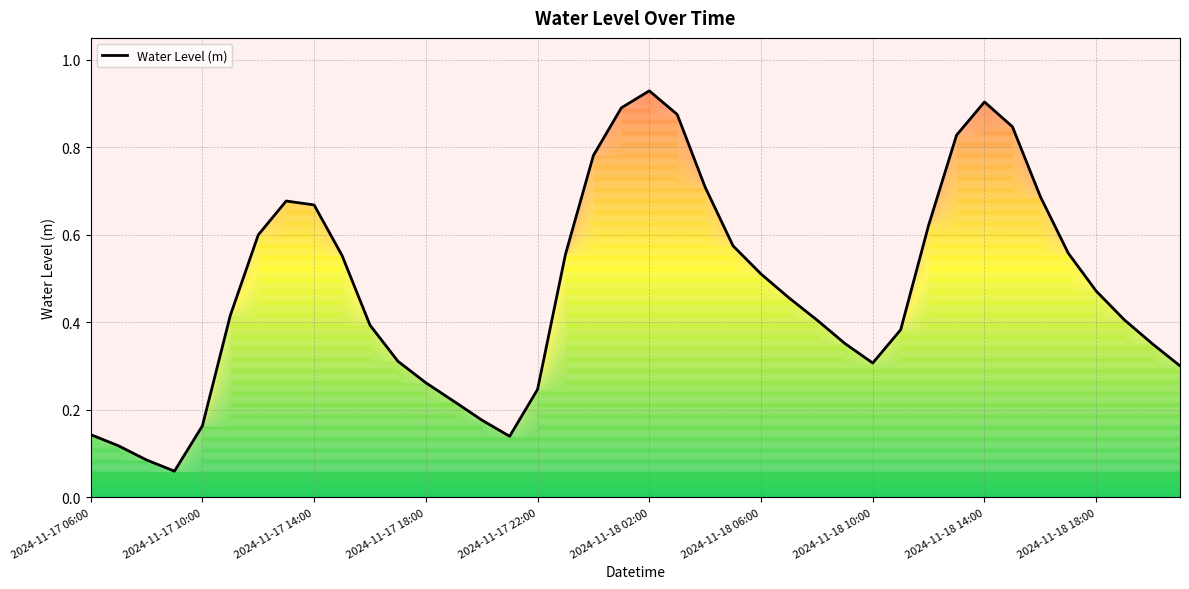

Does the chart have visible grid lines?

Yes